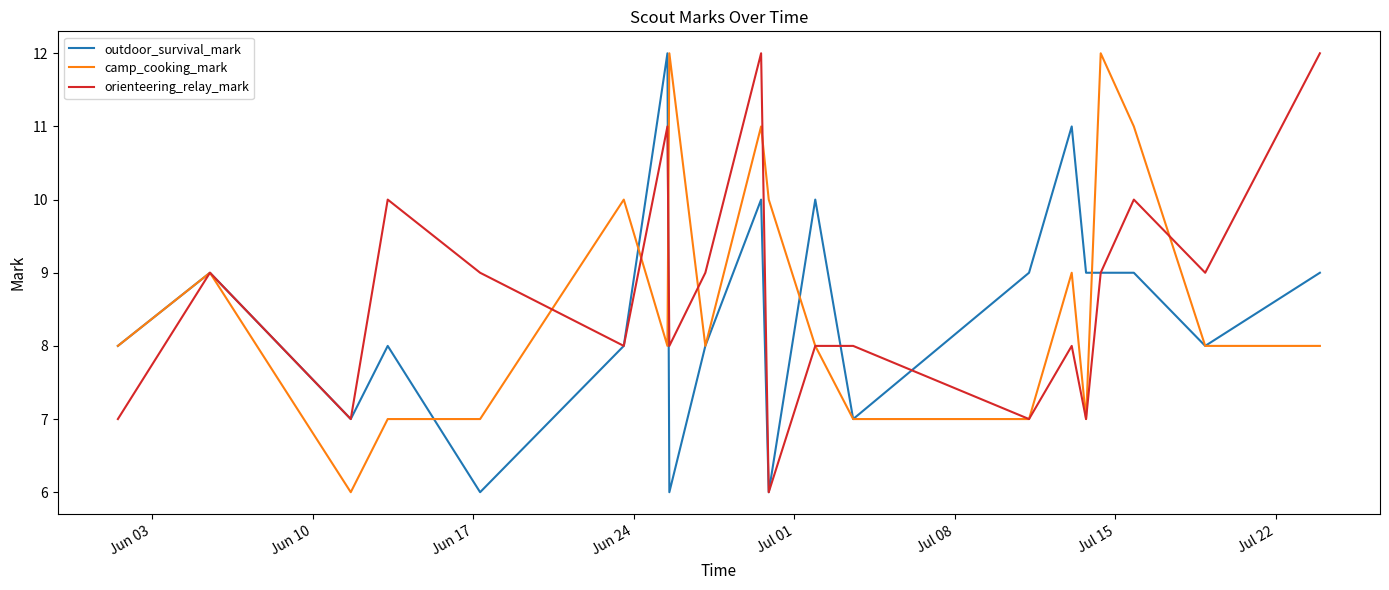

What is the maximum value for outdoor_survival_mark?

12